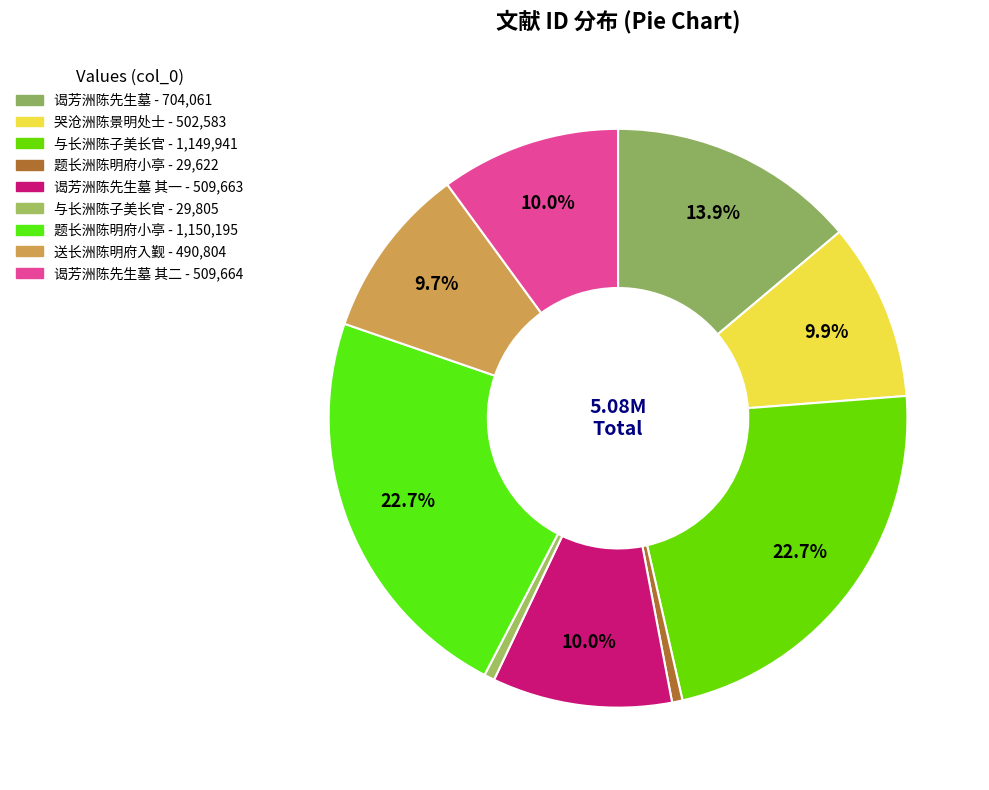

Count the number of slices in the pie.

9